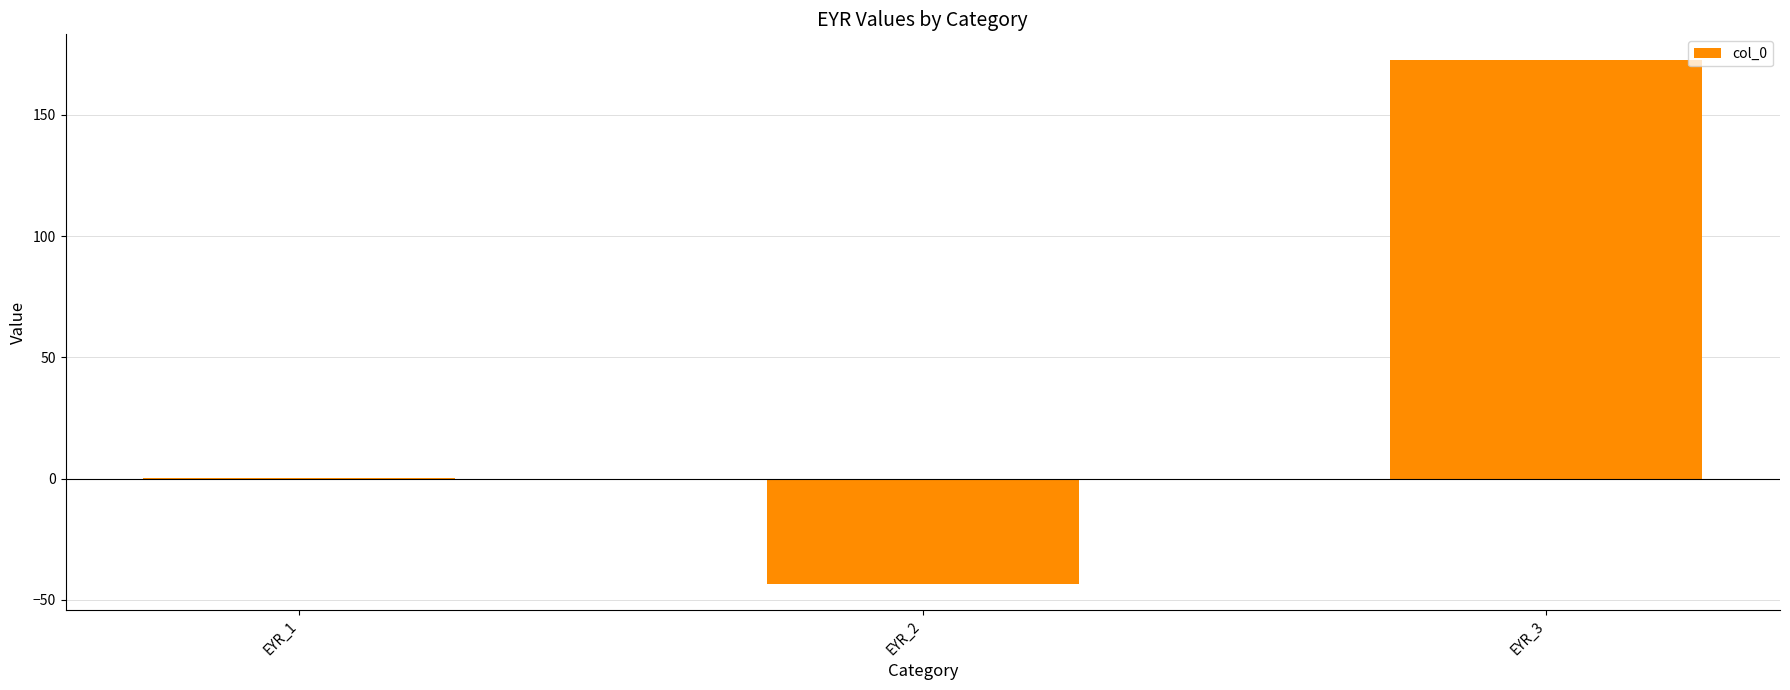

Reading right to left, what are all the values shown in this chart?

EYR_3=172.4	EYR_2=-43.2	EYR_1=0.2